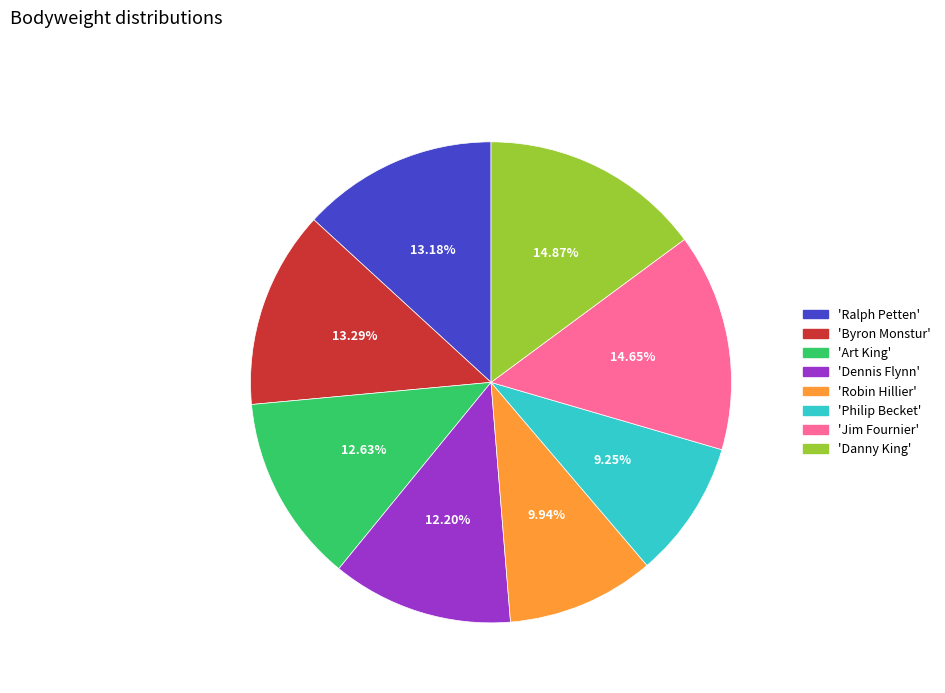

To the nearest percent, what is the difference between the largest and smallest slice percentages?

6%